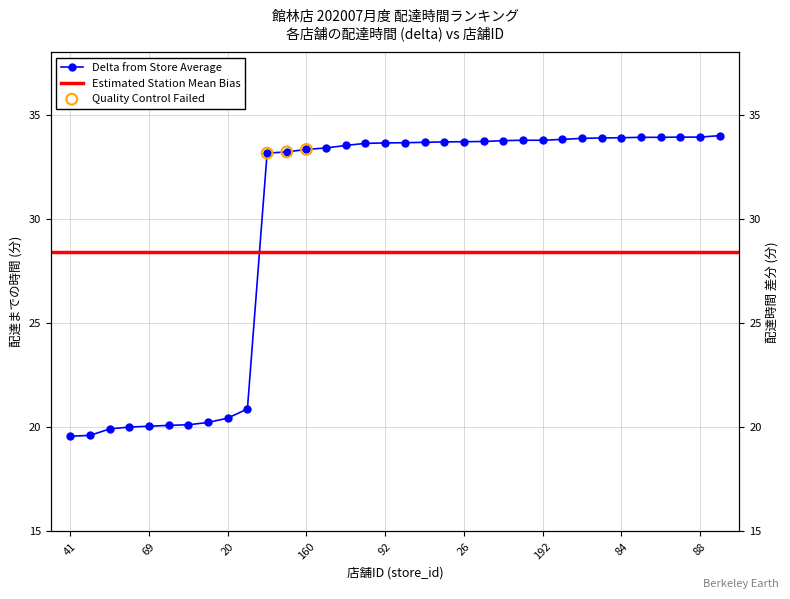

Between 136 and 83, which is larger?

136